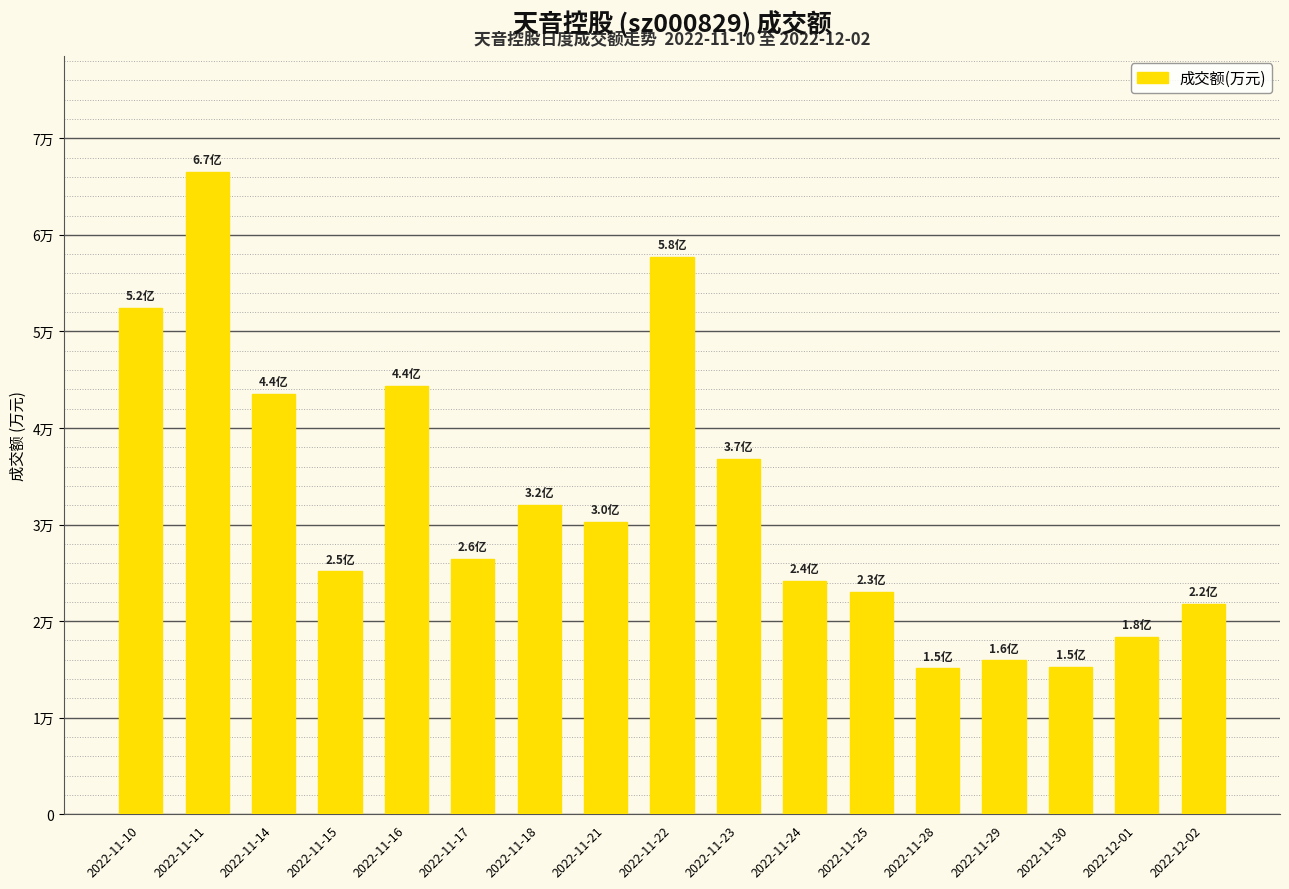

The chart shows a value of 113749 at 2022-11-11. True or false?

False